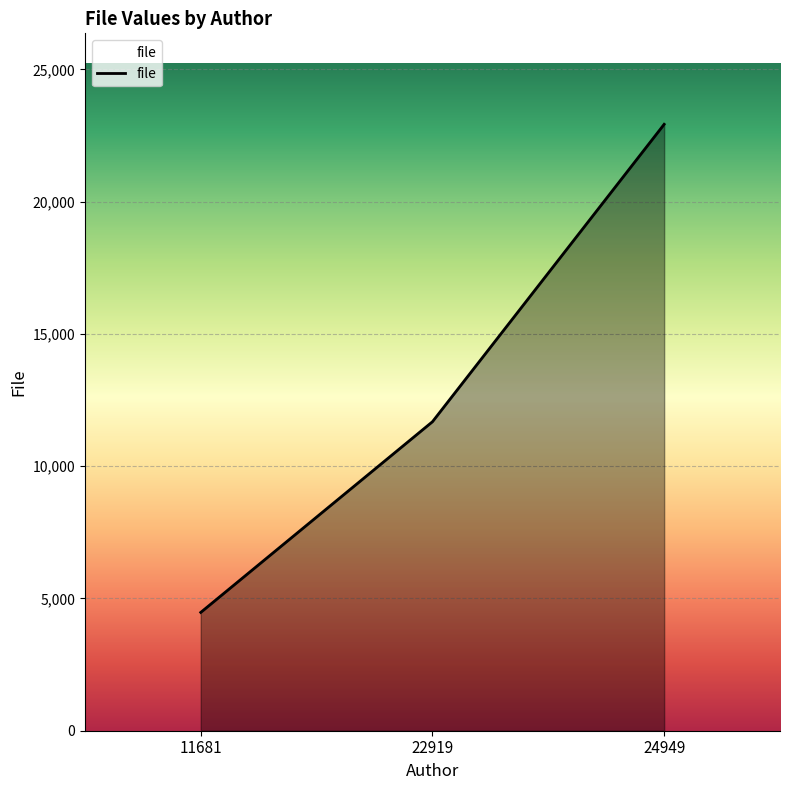

What is the average value?

13026